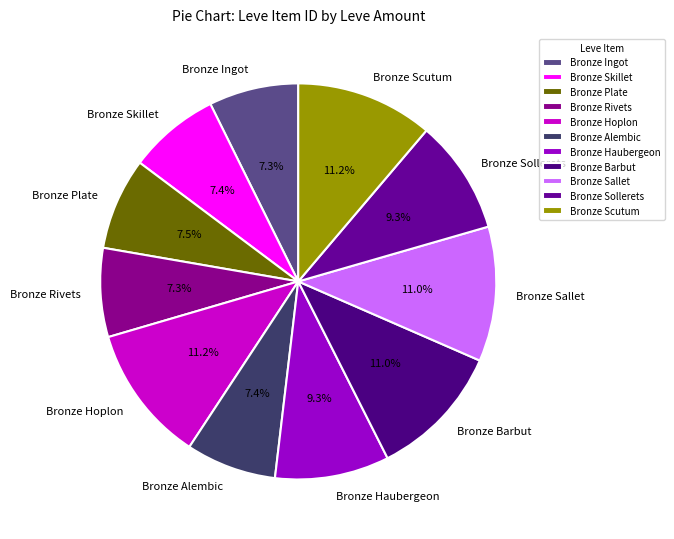

To the nearest percent, what is the average slice percentage?

9%